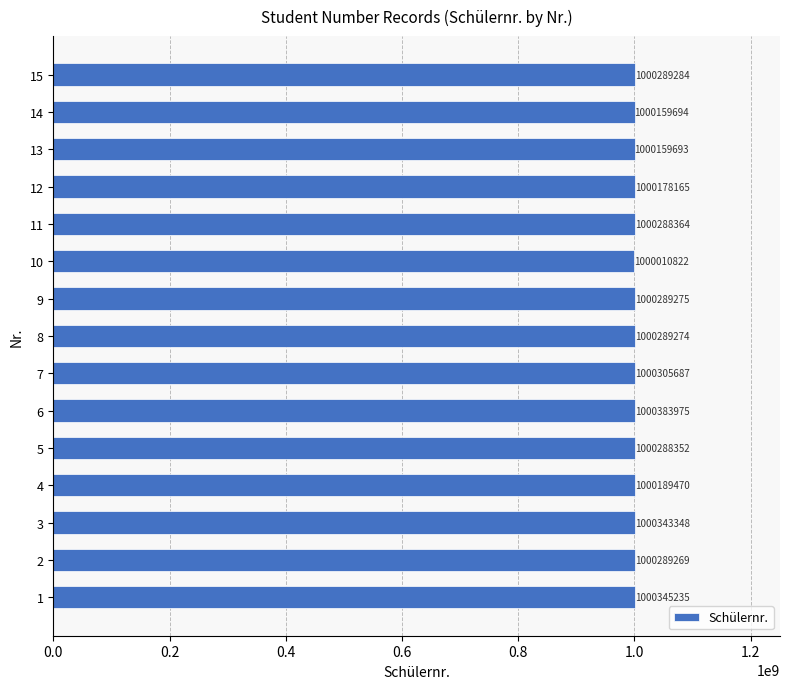

What is the average value?

1000253994